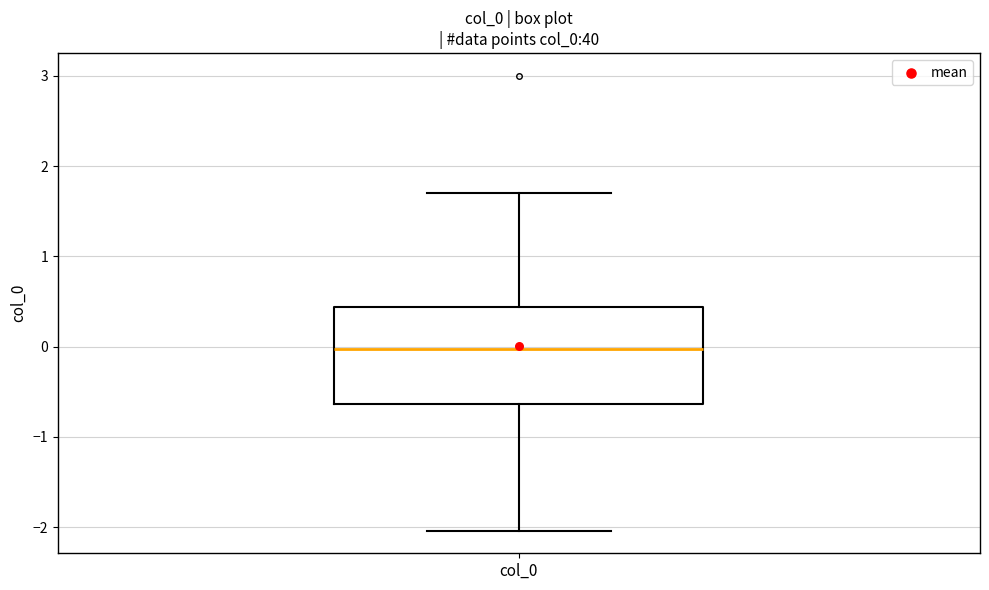

Where is the lower edge of the box for col_0 on the y-axis? The values are not printed on the chart, so give them approximately, as read against the axis.

-0.6